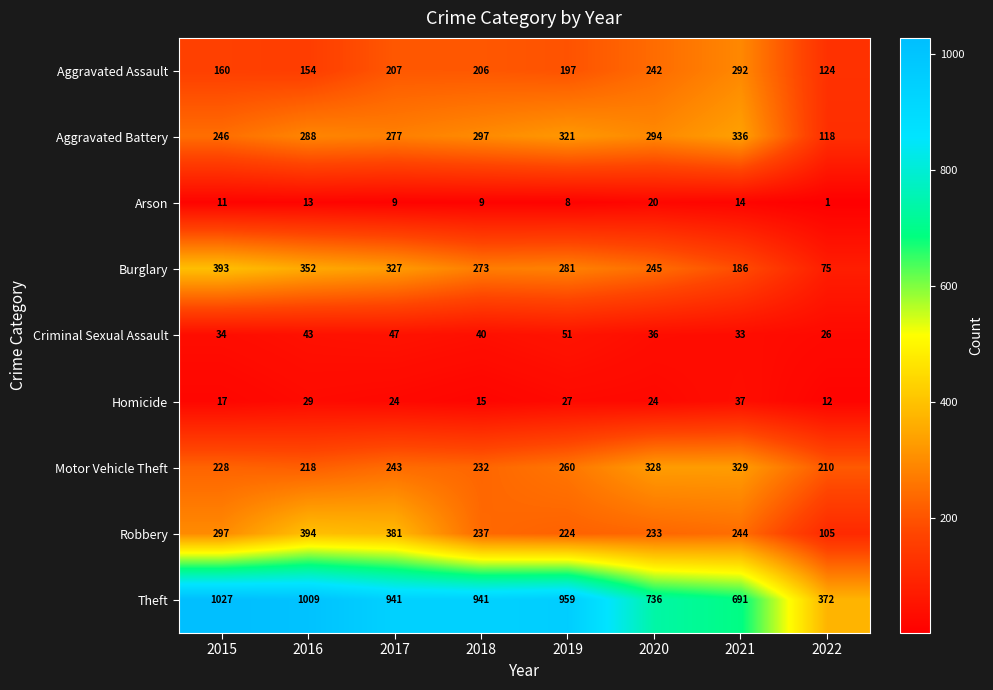

List the series in order of their peak value, lowest first.

Arson, Homicide, Criminal Sexual Assault, Aggravated Assault, Motor Vehicle Theft, Aggravated Battery, Burglary, Robbery, Theft